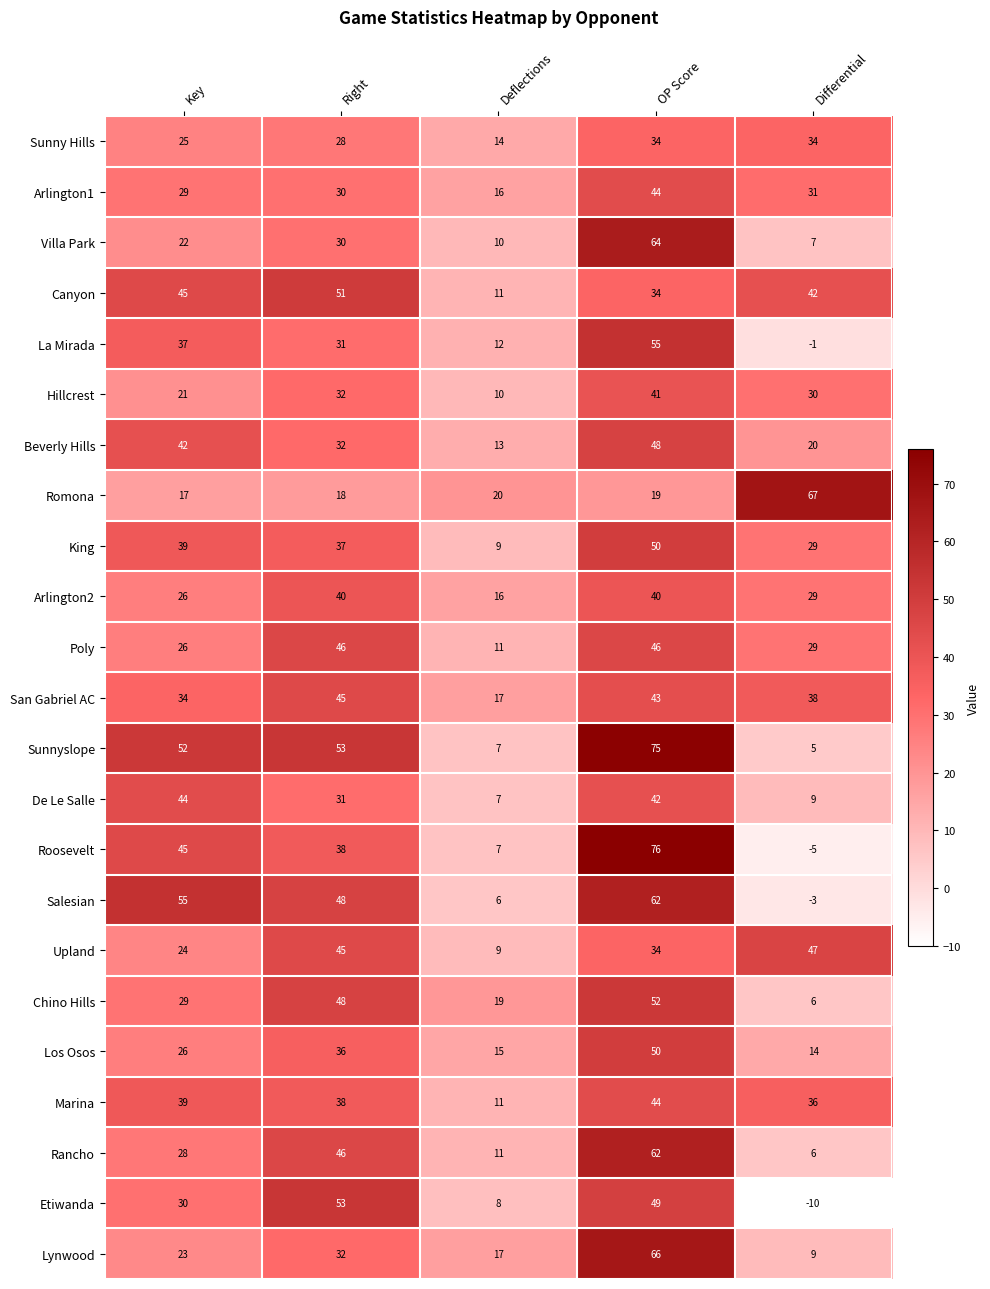

What is the difference between the maximum and minimum values in the Rancho series?

56